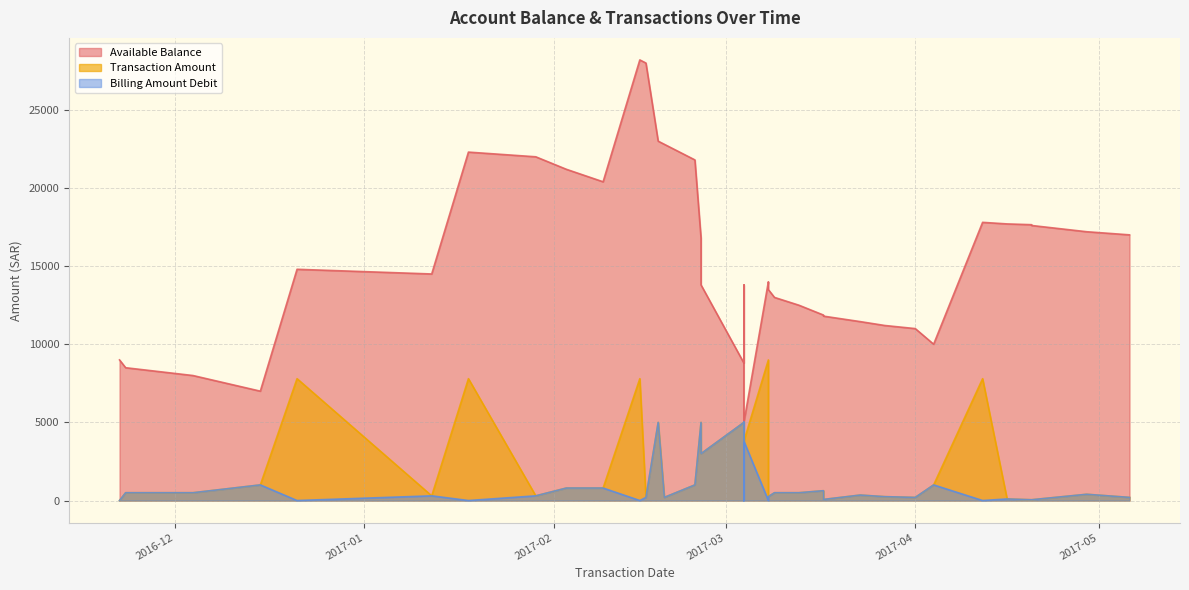

What is the difference between the maximum and minimum values in the Billing Amount Debit series?

5000.0